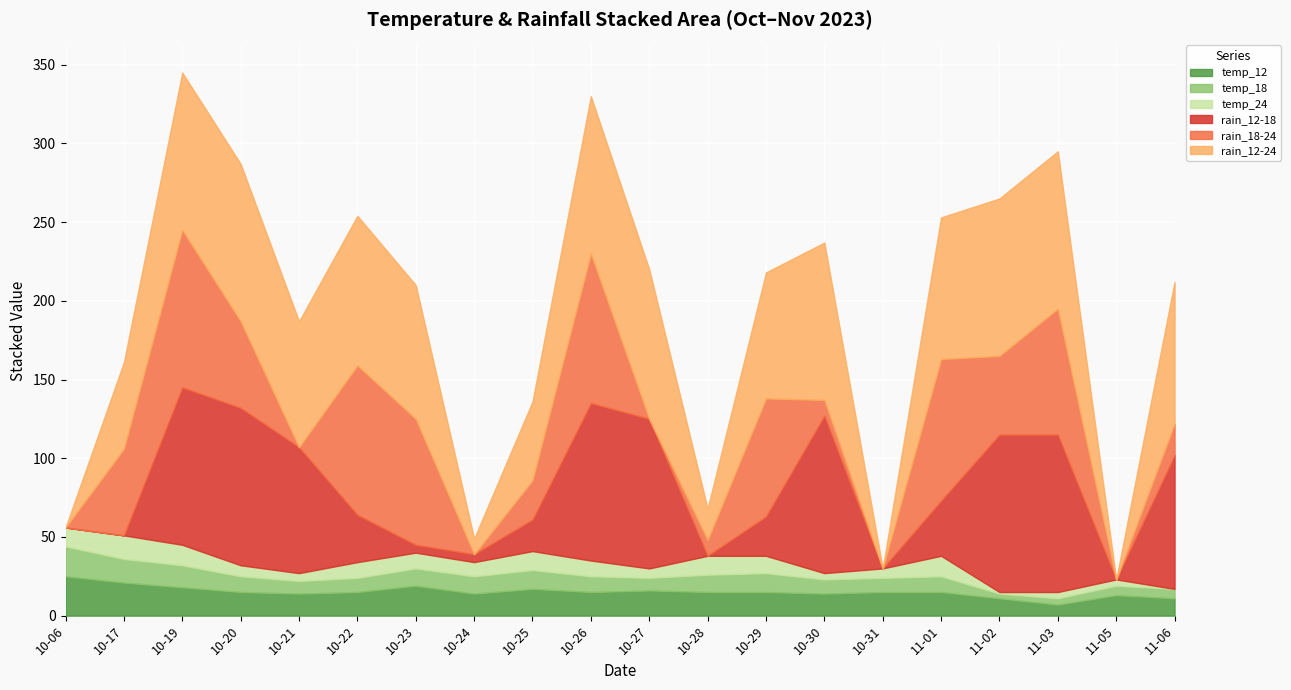

Count the number of data series in this chart.

6